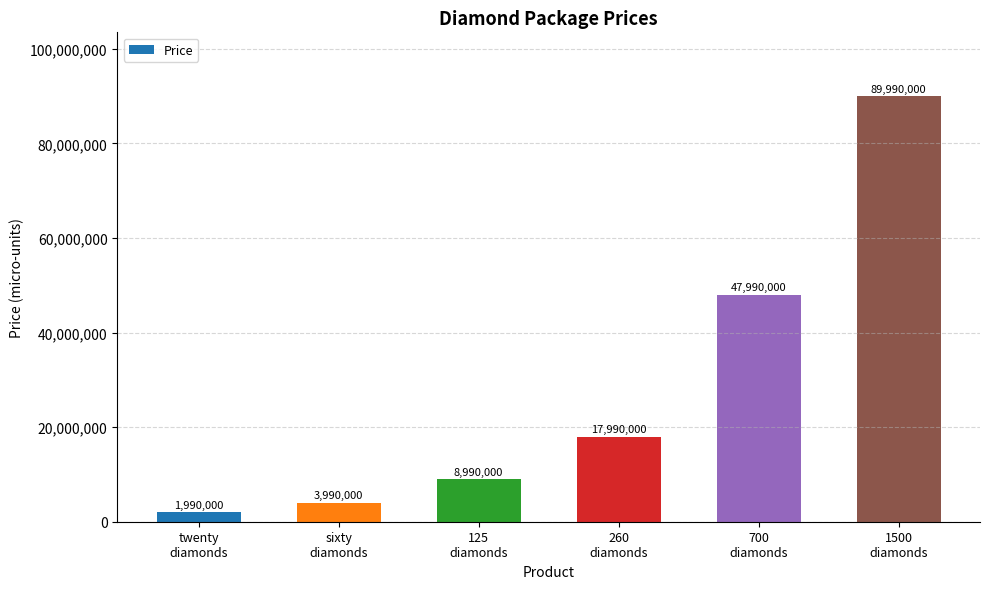

Which has a higher value, twenty
diamonds or sixty
diamonds?

sixty
diamonds